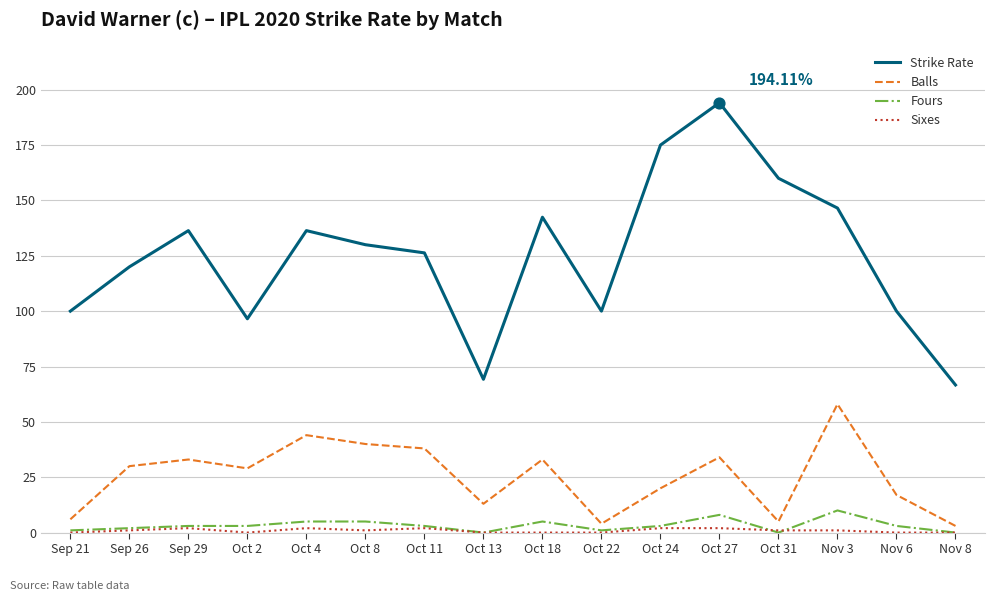

At how many categories does at least one series exceed 116?

10